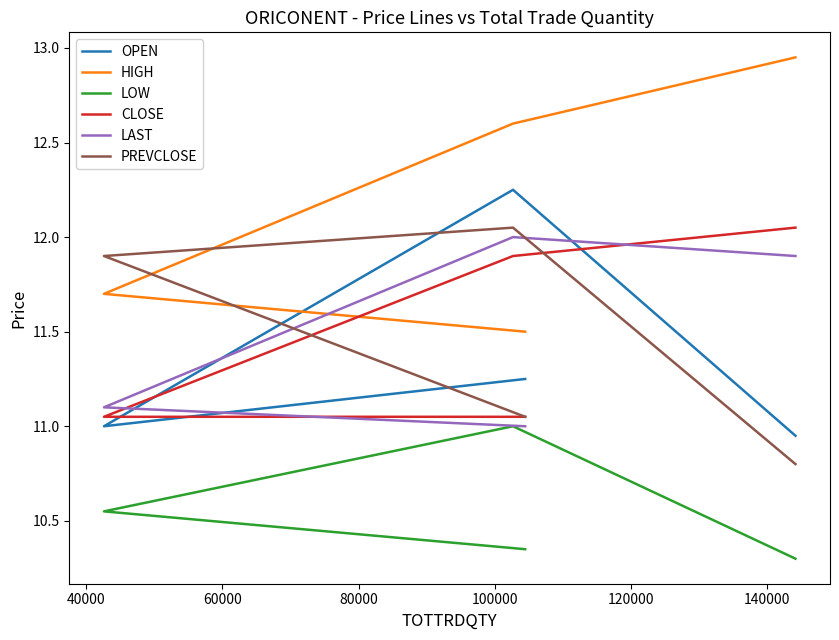

Is the value of LOW at 60000 greater than the value of HIGH at 20000?

No